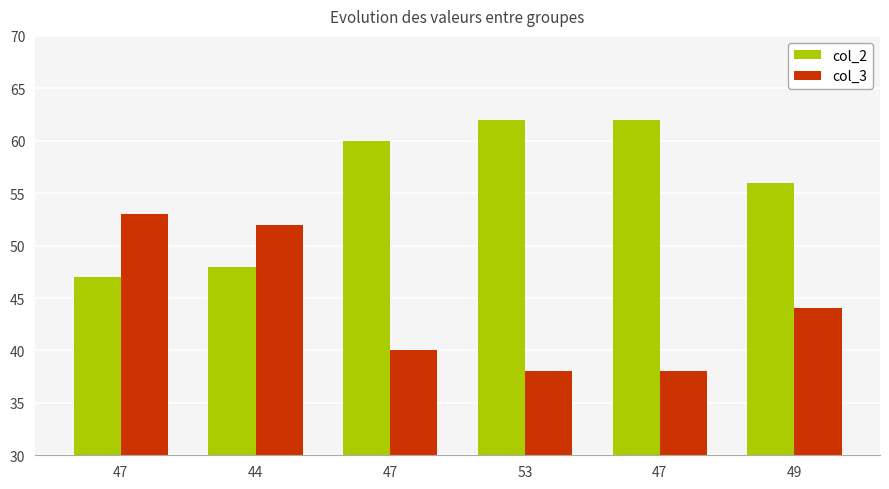

The value of col_2 at 47 is 30. True or false?

False